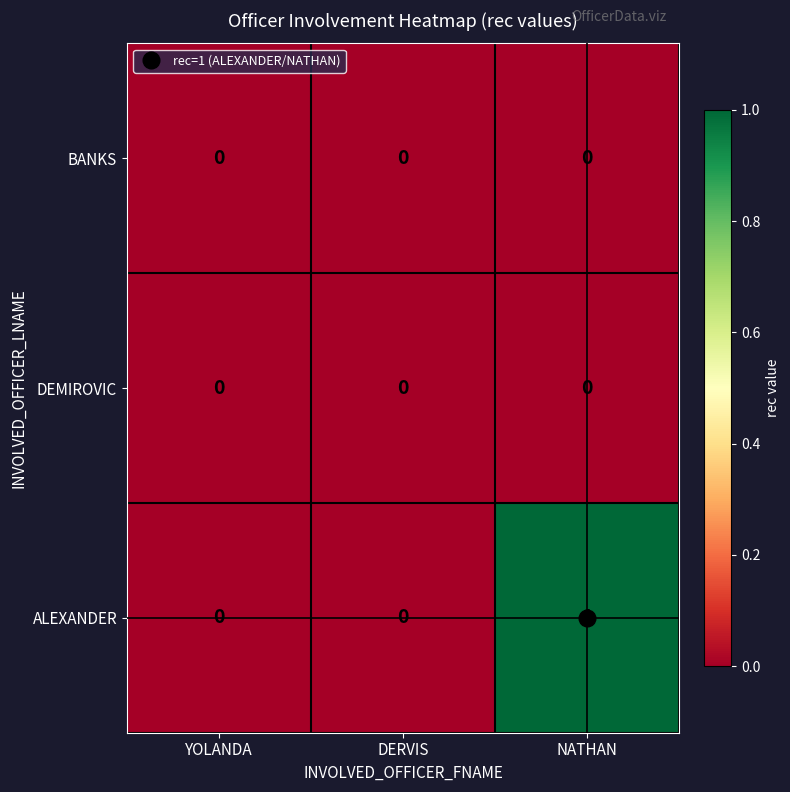

Which series has the largest range (max minus min)?

ALEXANDER